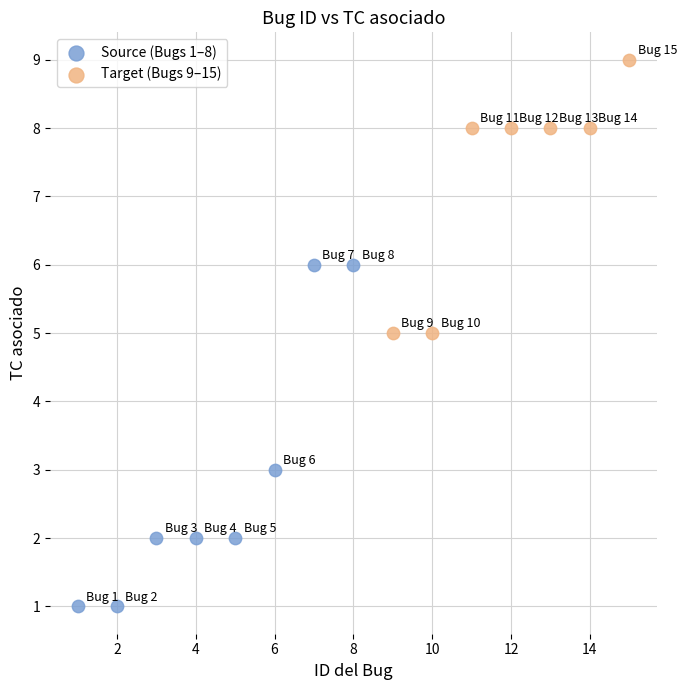

Which series reaches the maximum Y coordinate?

Target (Bugs 9–15)